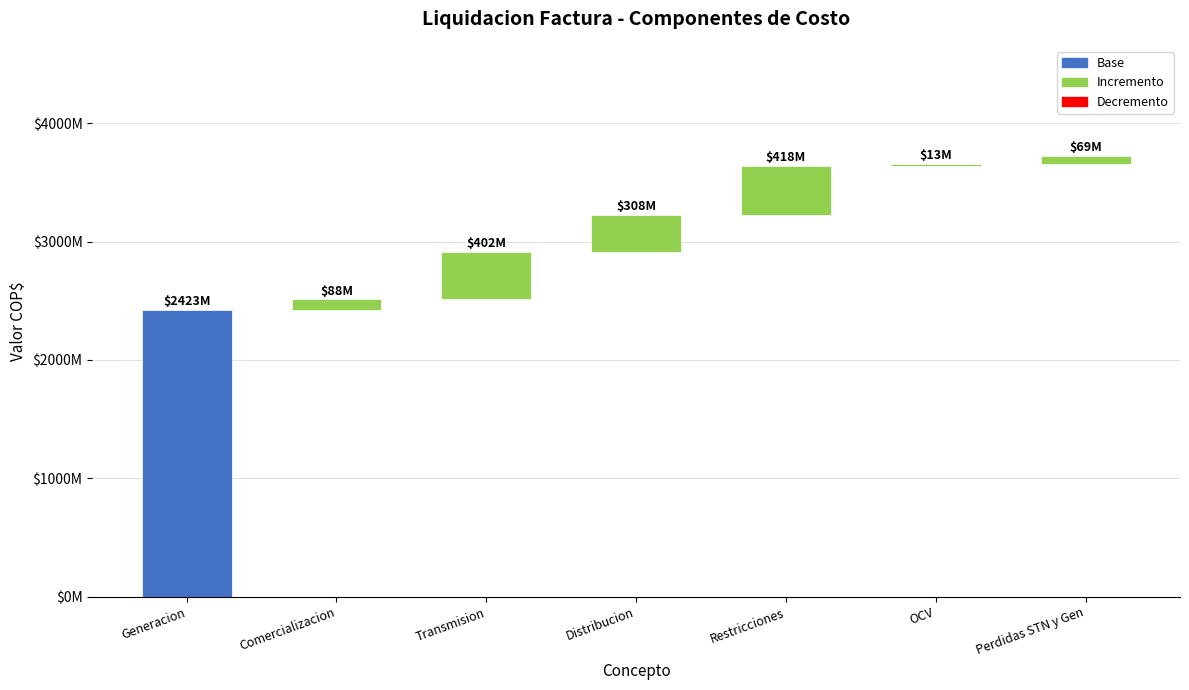

Which has a higher value, Transmision or Generacion?

Generacion